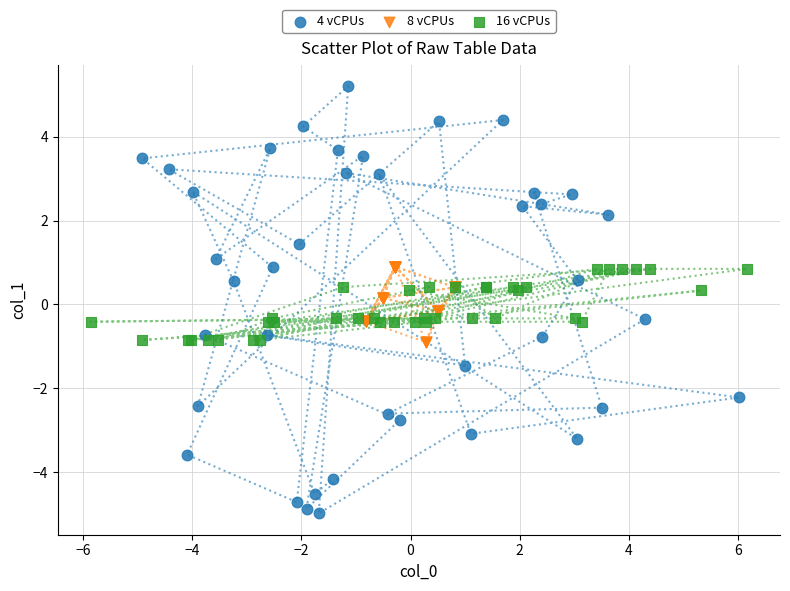

What are all the series names shown in the legend?

4 vCPUs, 8 vCPUs, 16 vCPUs